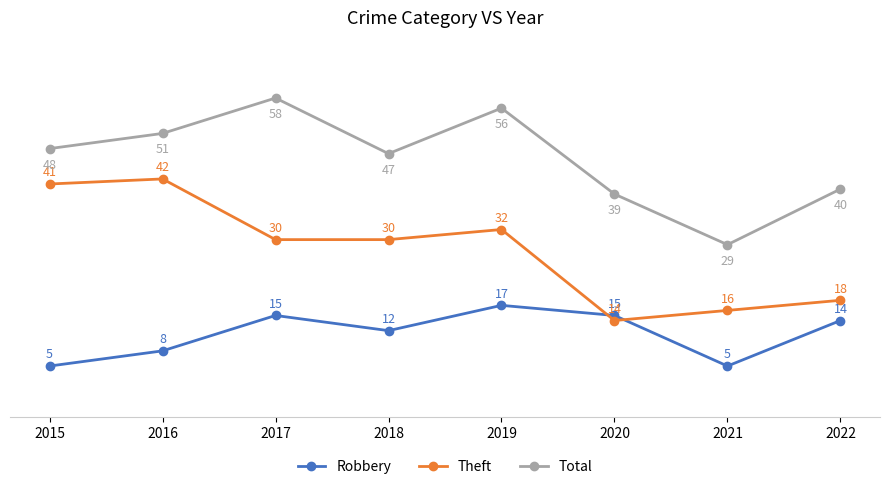

At which label does Theft reach its peak?

2016